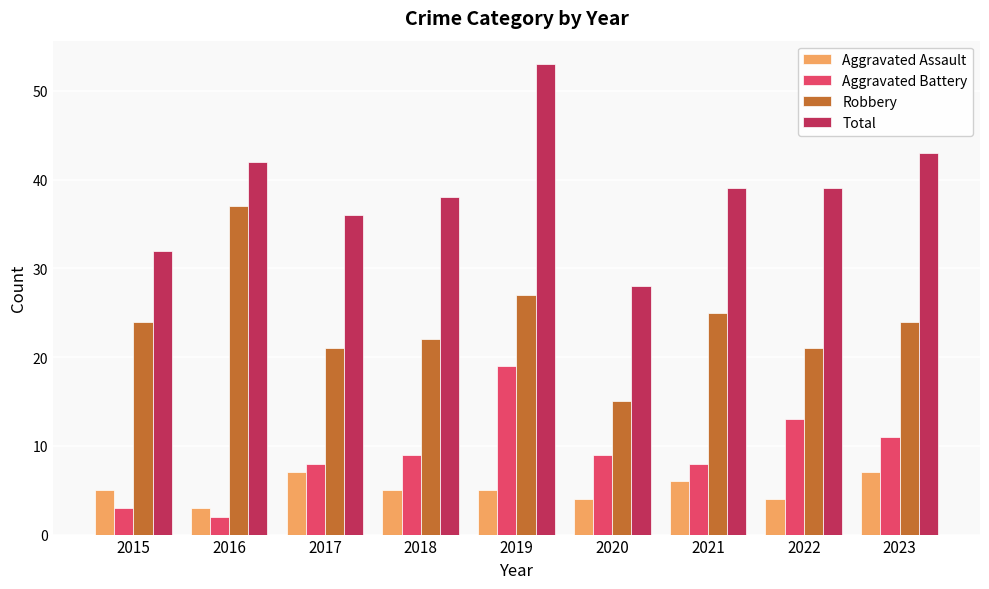

Reading left to right, list all the values displayed in this chart.

Aggravated Assault: 5	3	7	5	5	4	6	4	7
Aggravated Battery: 3	2	8	9	19	9	8	13	11
Robbery: 24	37	21	22	27	15	25	21	24
Total: 32	42	36	38	53	28	39	39	43